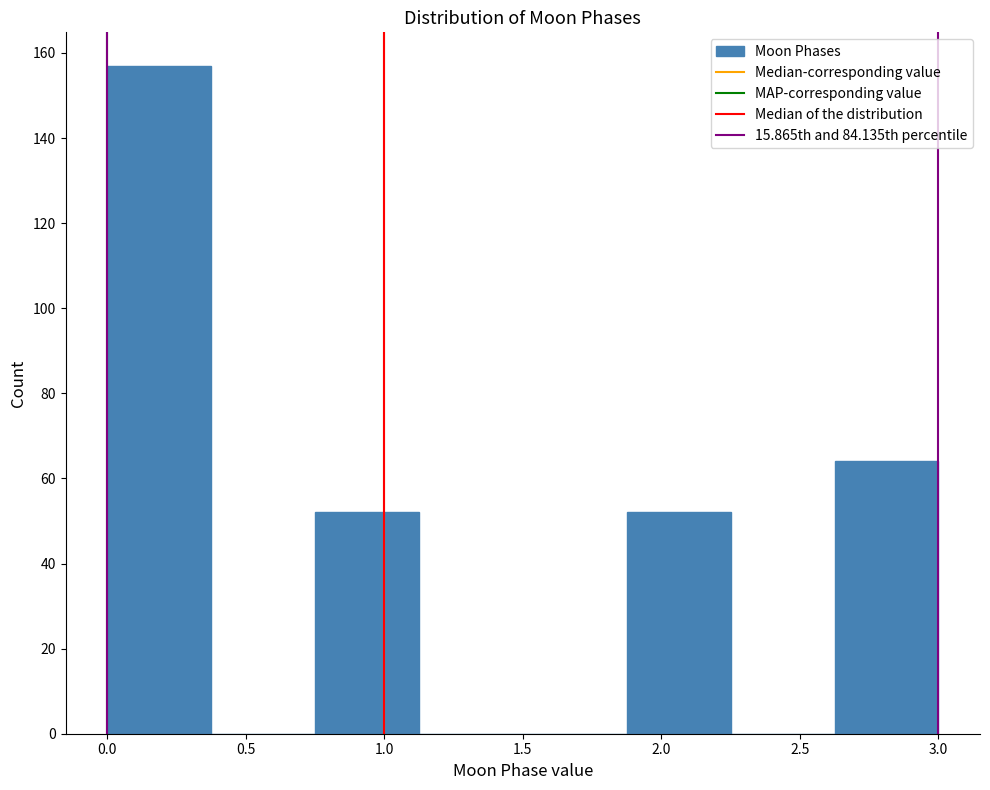

What is the height of the bar covering 0.000 to 0.375 on the x-axis? Neither the bar edges nor the heights are printed on the chart, so give them approximately, as read against the axes.

158